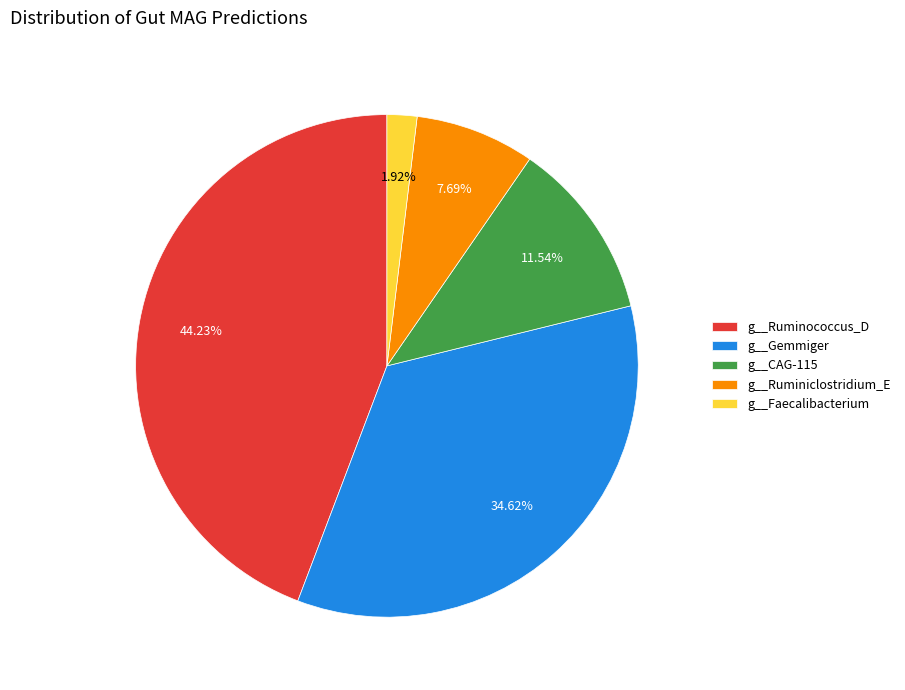

Count the number of slices in the pie.

5